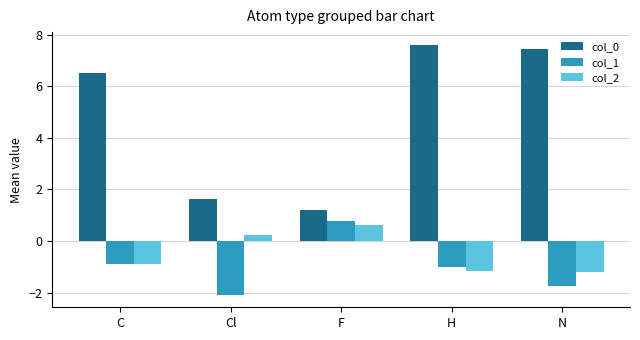

What is the difference between the col_0 values at F and H?

6.4